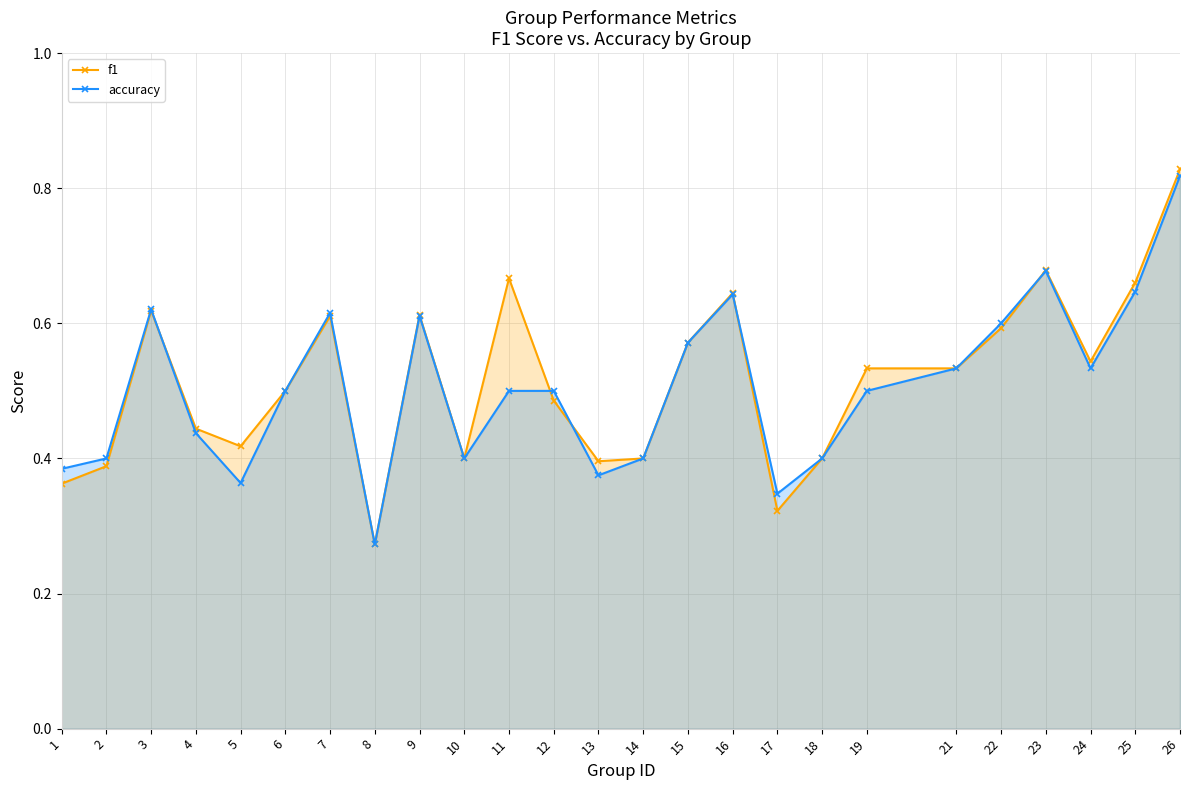

Which series has the largest total across all categories?

f1